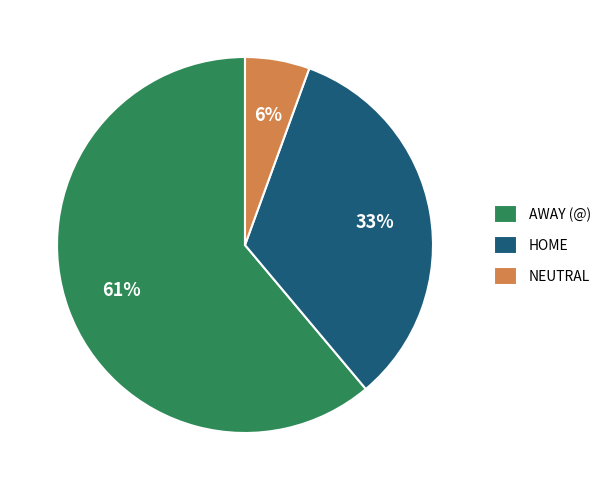

What is the smallest slice in the pie chart?

NEUTRAL